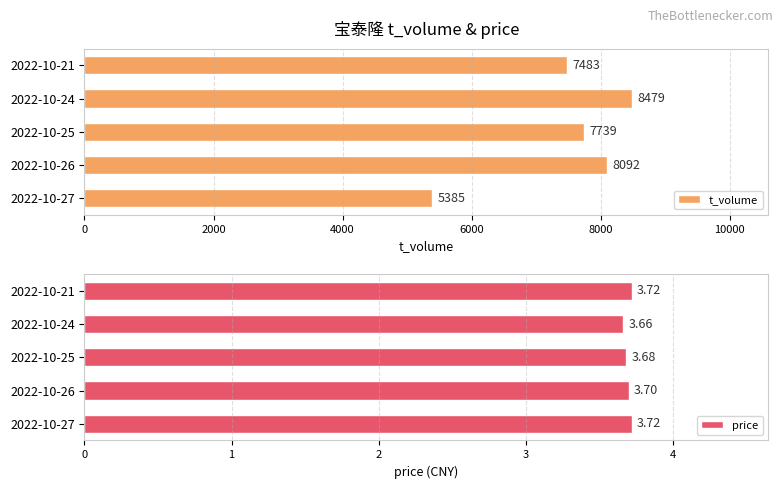

Reading right to left, list all the values displayed in this chart.

t_volume: 7483.0	8479.0	7739.0	8092.0	5385.0
price: 3.7	3.7	3.7	3.7	3.7